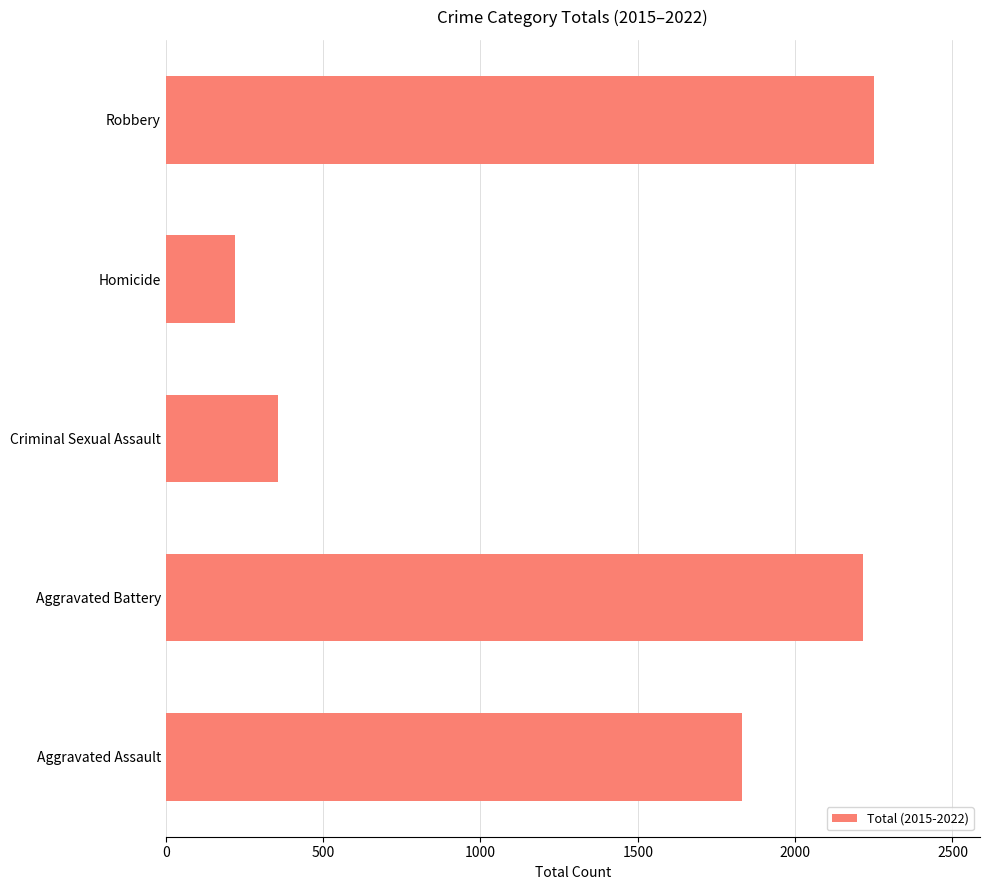

True or false: the data shows 1831 at Aggravated Assault.

True